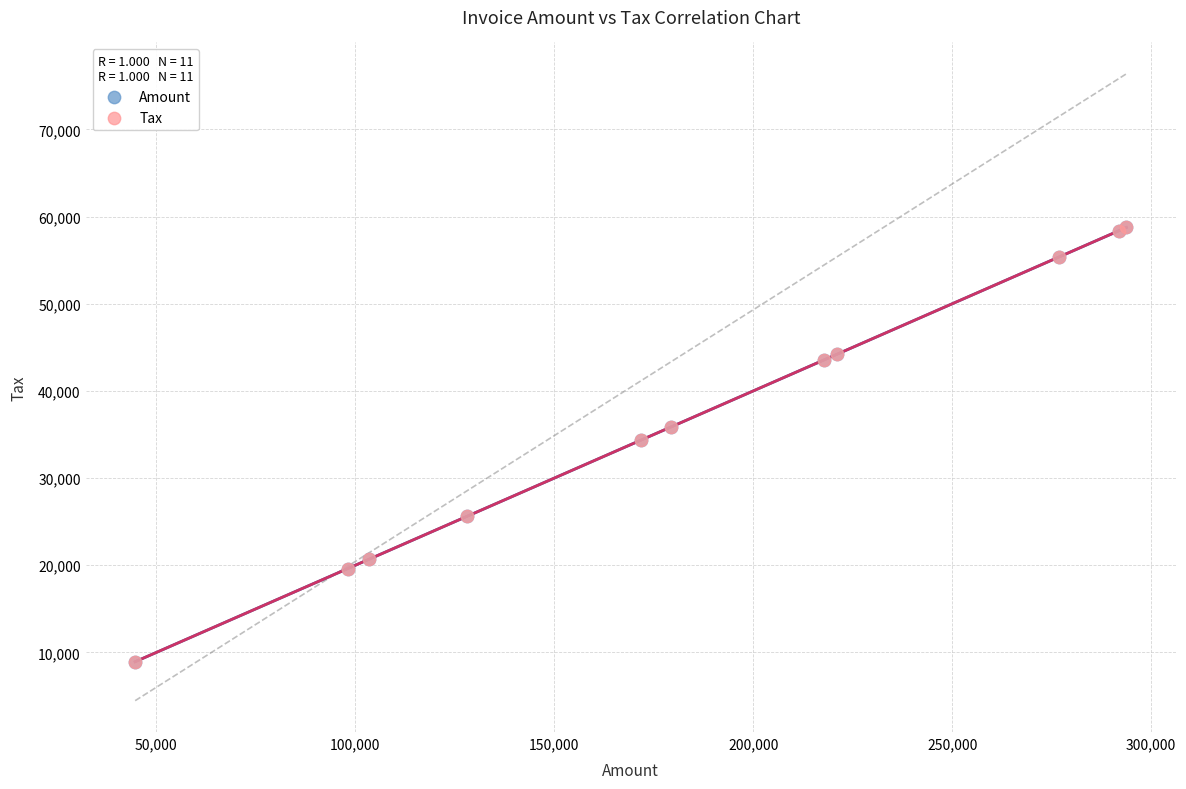

What are all the series names shown in the legend?

Amount, Tax